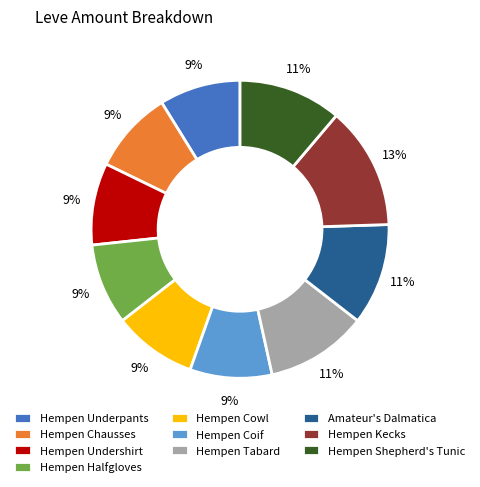

To the nearest percent, what is the average slice percentage?

10%